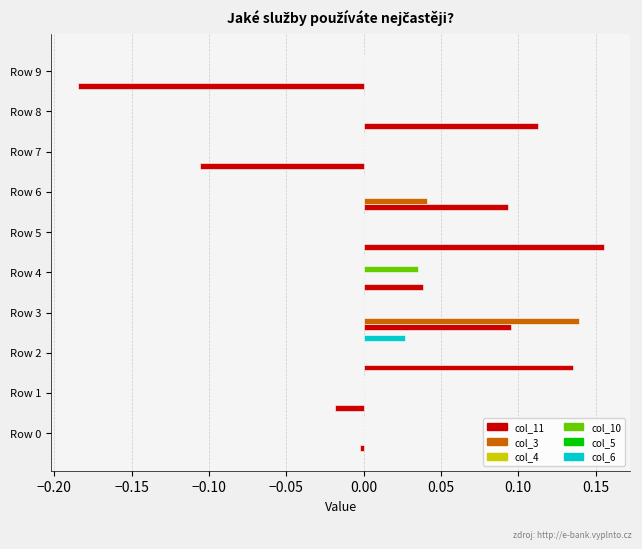

What is the maximum value shown in the chart?

0.2